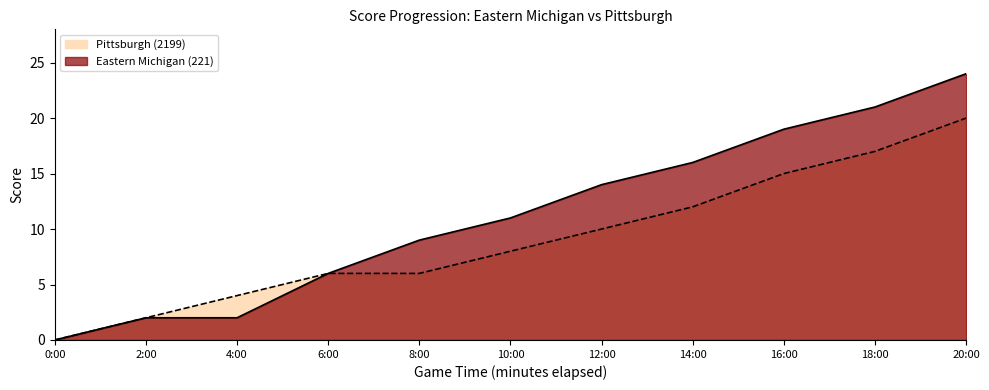

How many lines are shown in the chart?

2